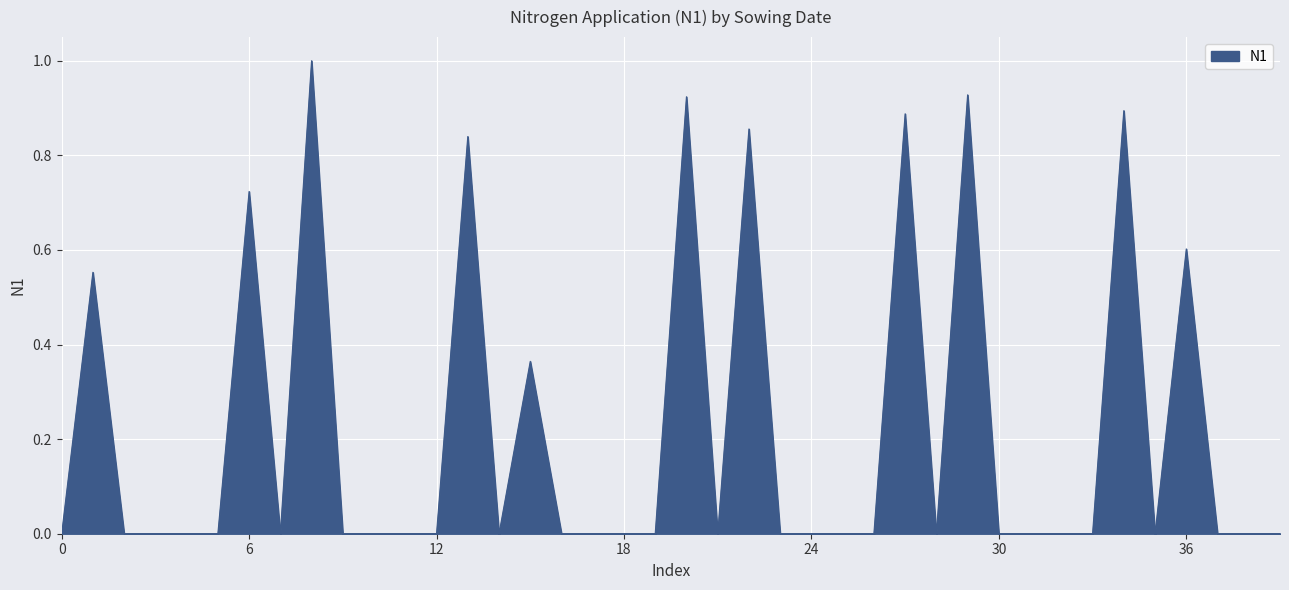

What is the greatest value displayed?

1.0